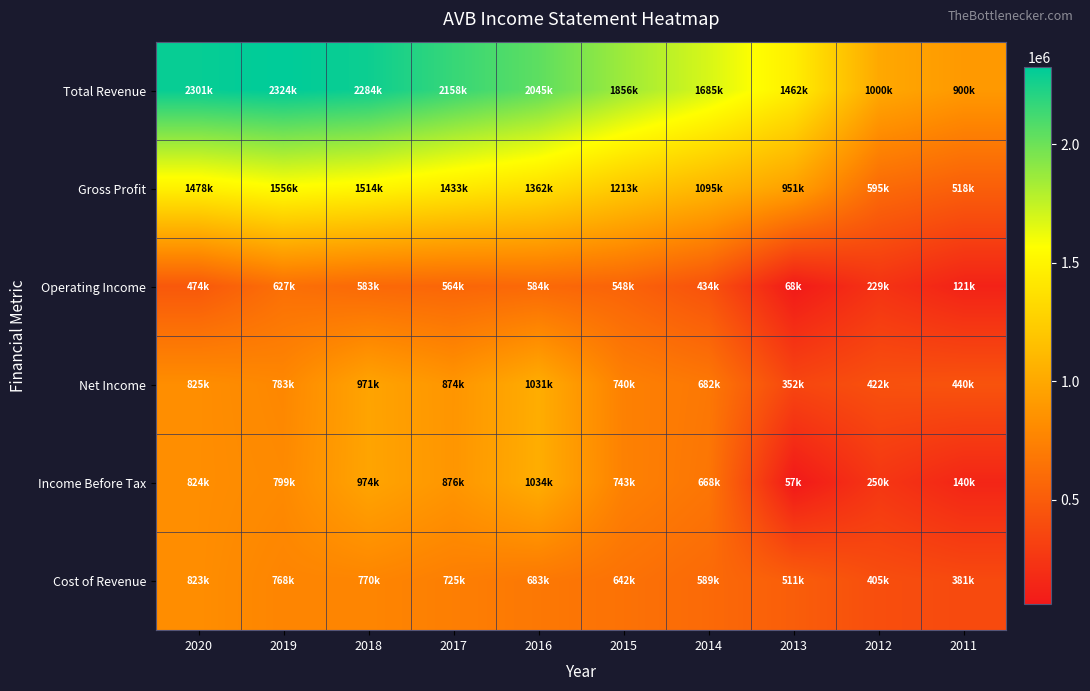

Reading left to right, what are all the values shown in this chart?

Total Revenue: 2020=2301300	2019=2324600	2018=2284500	2017=2158600	2016=2045300	2015=1856000	2014=1685100	2013=1462900	2012=1000600	2011=900100
Gross Profit: 2020=1478200	2019=1556500	2018=1514000	2017=1433300	2016=1362000	2015=1213800	2014=1095800	2013=951900	2012=595500	2011=518900
Operating Income: 2020=474600	2019=627700	2018=583400	2017=564400	2016=584200	2015=548300	2014=434300	2013=68700	2012=229200	2011=121400
Net Income: 2020=825700	2019=783900	2018=971700	2017=874500	2016=1031400	2015=740300	2014=682000	2013=352600	2012=422600	2011=440000
Income Before Tax: 2020=824500	2019=799100	2018=974000	2017=876800	2016=1034000	2015=743600	2014=668500	2013=57800	2012=250400	2011=140200
Cost of Revenue: 2020=823100	2019=768100	2018=770600	2017=725300	2016=683300	2015=642200	2014=589300	2013=511000	2012=405200	2011=381200